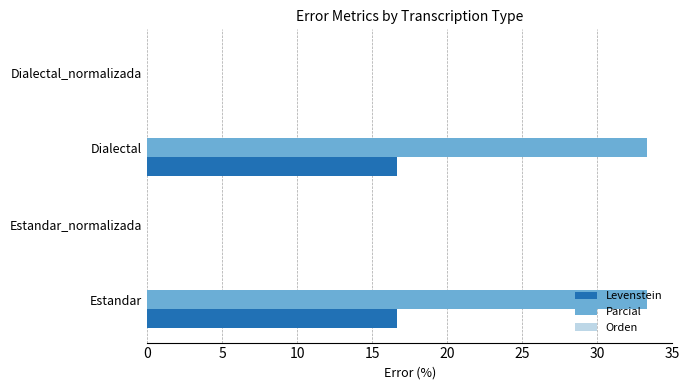

Which series has the largest total across all categories?

Parcial